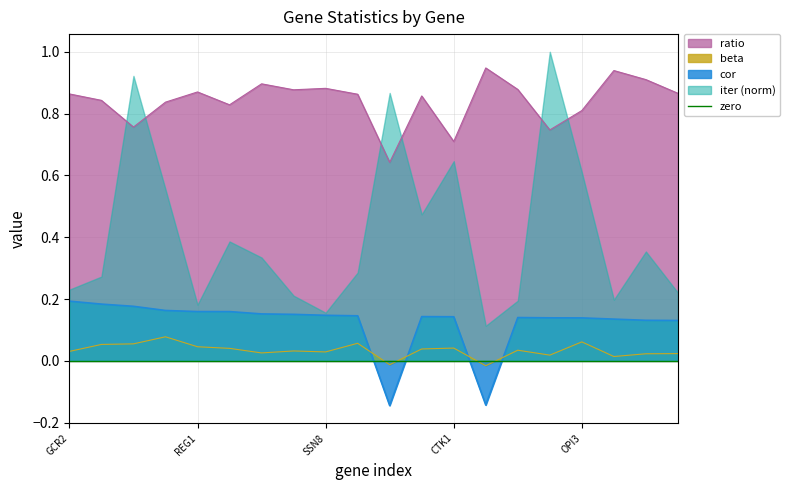

What position from the left is ITT1?

11